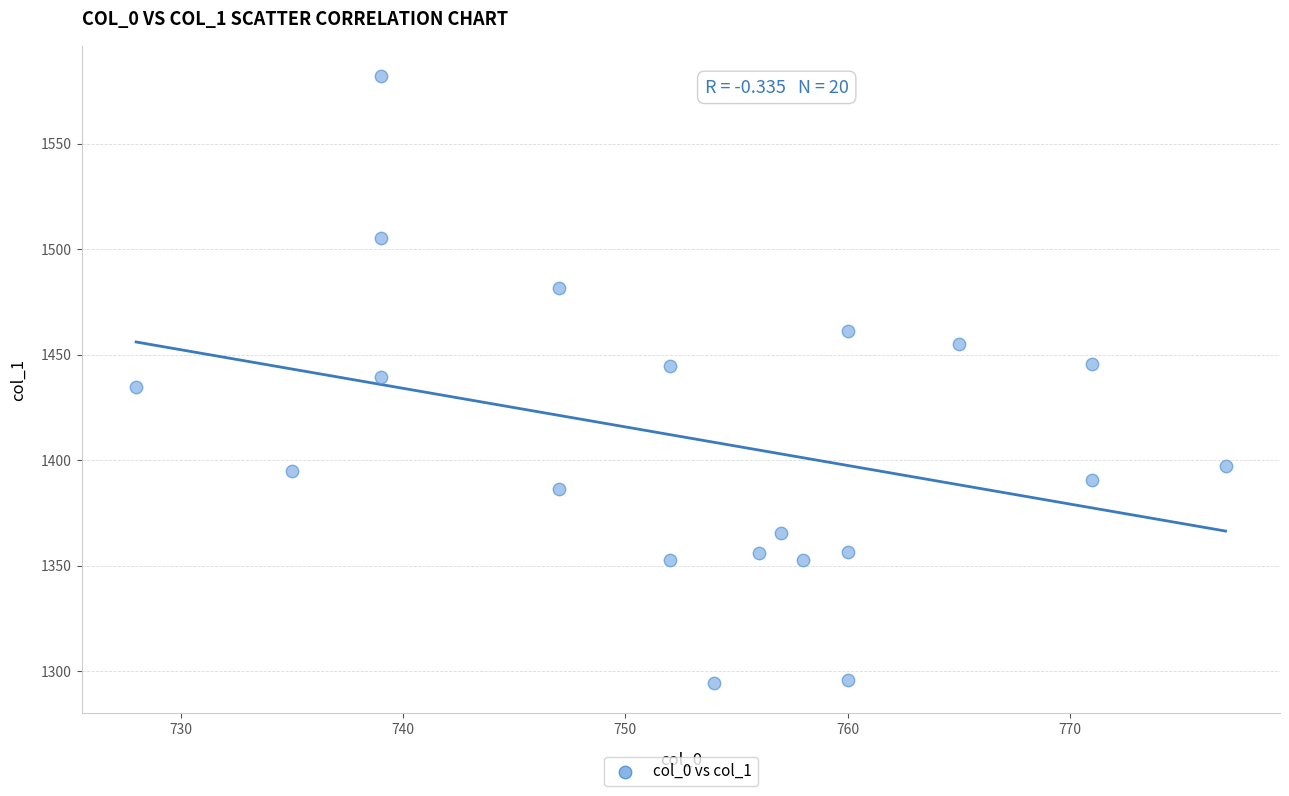

What is the range of X values (max minus min)?

49.0